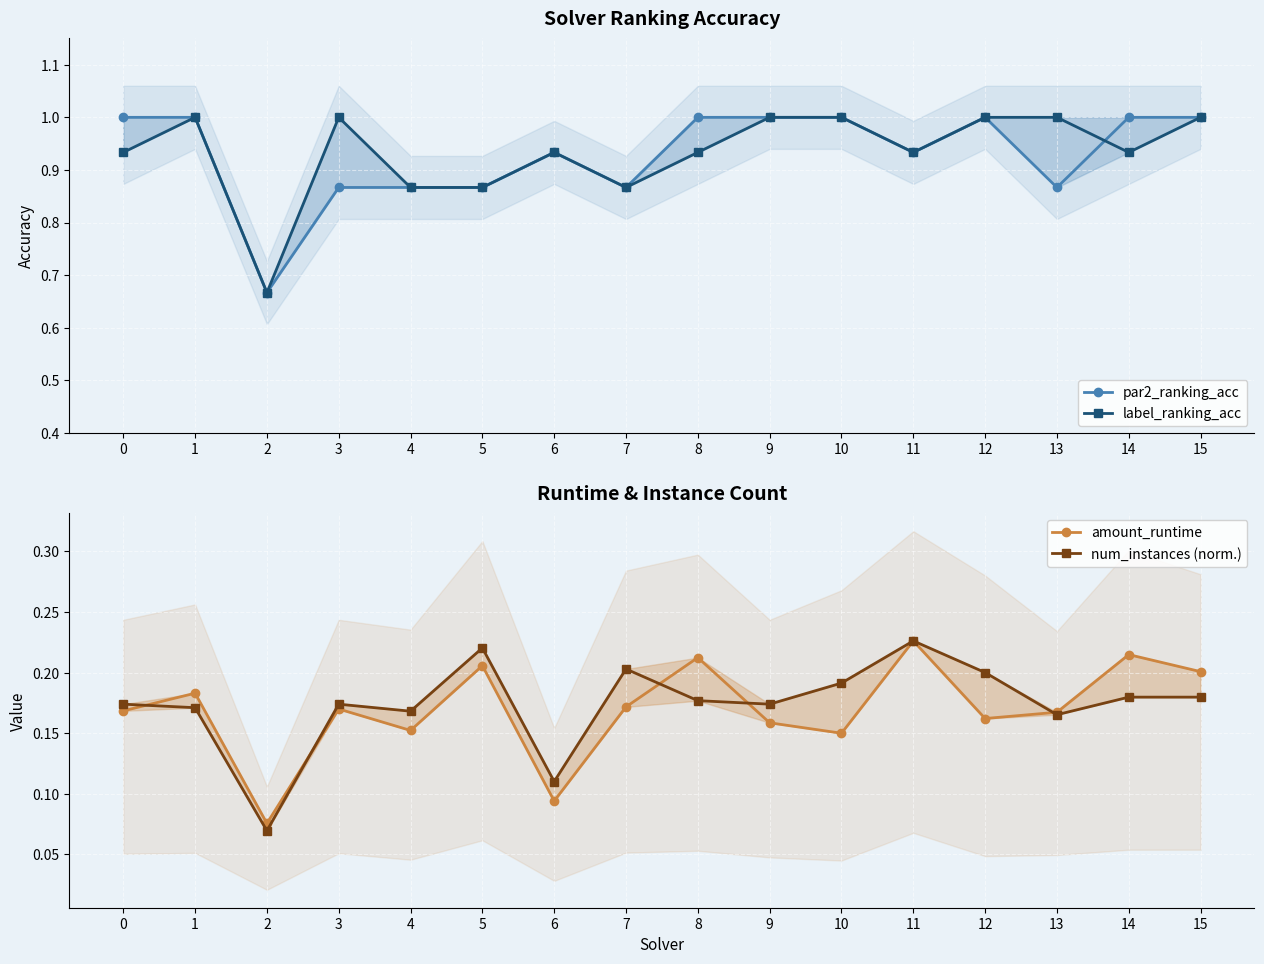

Reading left to right, list all the values displayed in this chart.

par2_ranking_acc: 0=1.0	1=1.0	2=0.7	3=0.9	4=0.9	5=0.9	6=0.9	7=0.9	8=1.0	9=1.0	10=1.0	11=0.9	12=1.0	13=0.9	14=1.0	15=1.0
label_ranking_acc: 0=0.9	1=1.0	2=0.7	3=1.0	4=0.9	5=0.9	6=0.9	7=0.9	8=0.9	9=1.0	10=1.0	11=0.9	12=1.0	13=1.0	14=0.9	15=1.0
amount_runtime: 0=0.2	1=0.2	2=0.1	3=0.2	4=0.2	5=0.2	6=0.1	7=0.2	8=0.2	9=0.2	10=0.2	11=0.2	12=0.2	13=0.2	14=0.2	15=0.2
num_instances (norm.): 0=0.2	1=0.2	2=0.1	3=0.2	4=0.2	5=0.2	6=0.1	7=0.2	8=0.2	9=0.2	10=0.2	11=0.2	12=0.2	13=0.2	14=0.2	15=0.2